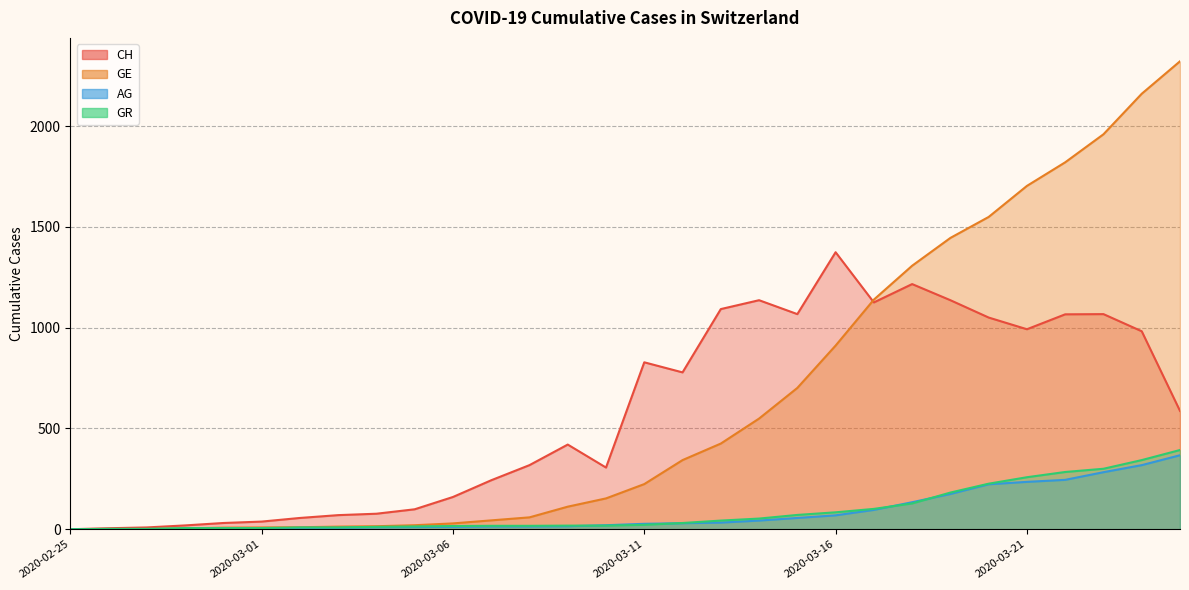

What is the label of the 4th point from the right?

2020-03-22